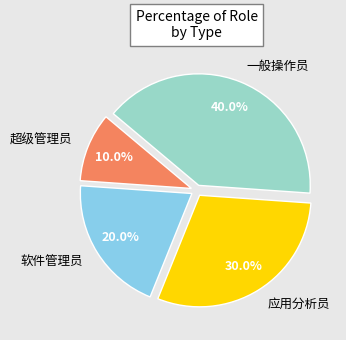

Which category has the biggest portion of the pie?

一般操作员